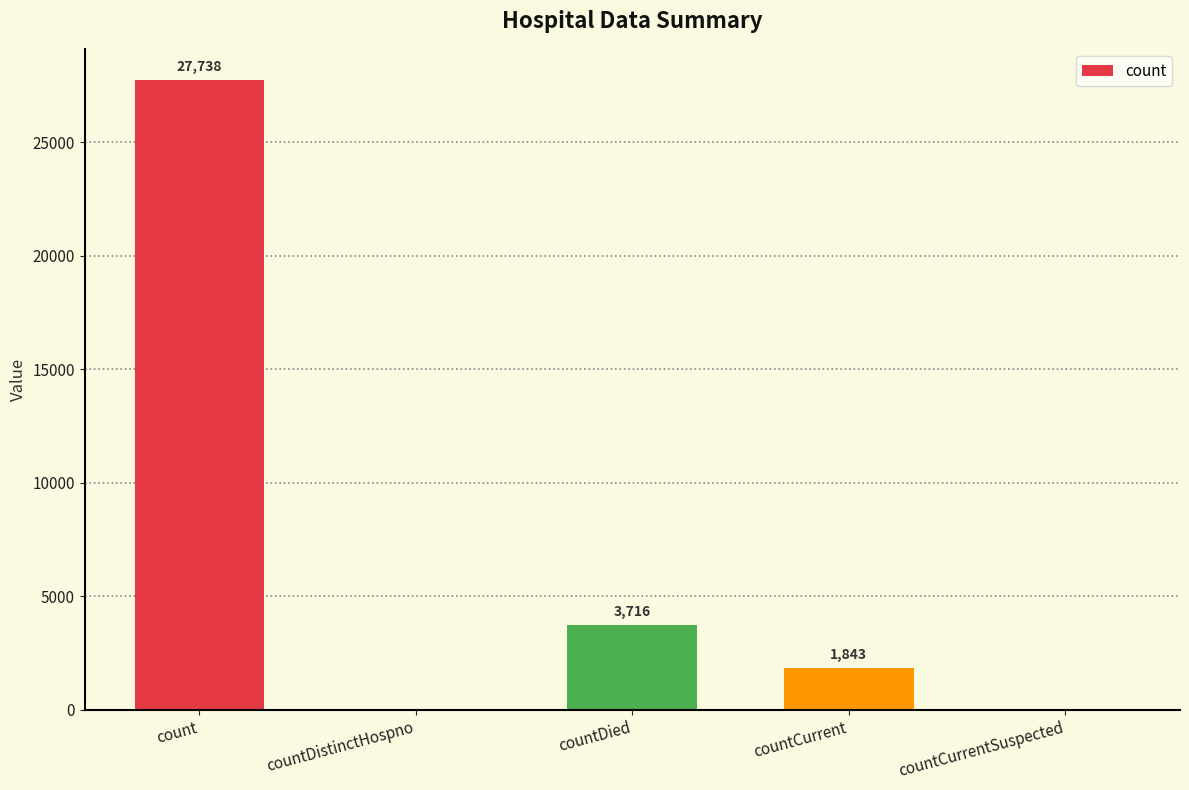

Where does the data first go above 1843?

count